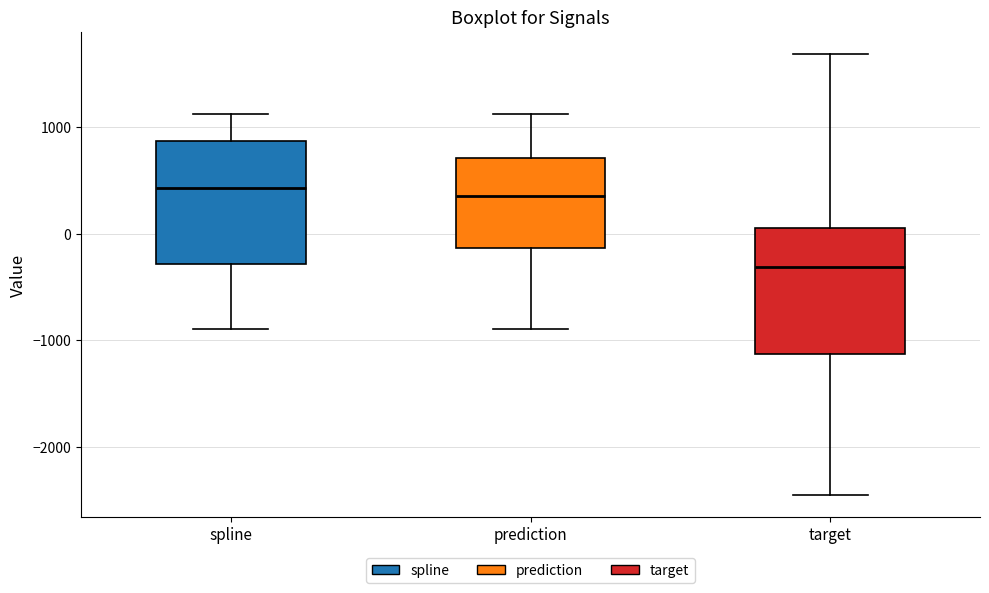

Reading left to right, read every box against the y-axis: the position of its median line, the range the box covers, and the ends of its whiskers. The values are not printed on the chart, so give them approximately, as read against the axis.

spline: median 400, box -300 to 900, whiskers -900 to 1100
prediction: median 400, box -100 to 700, whiskers -900 to 1100
target: median -300, box -1100 to 100, whiskers -2500 to 1700